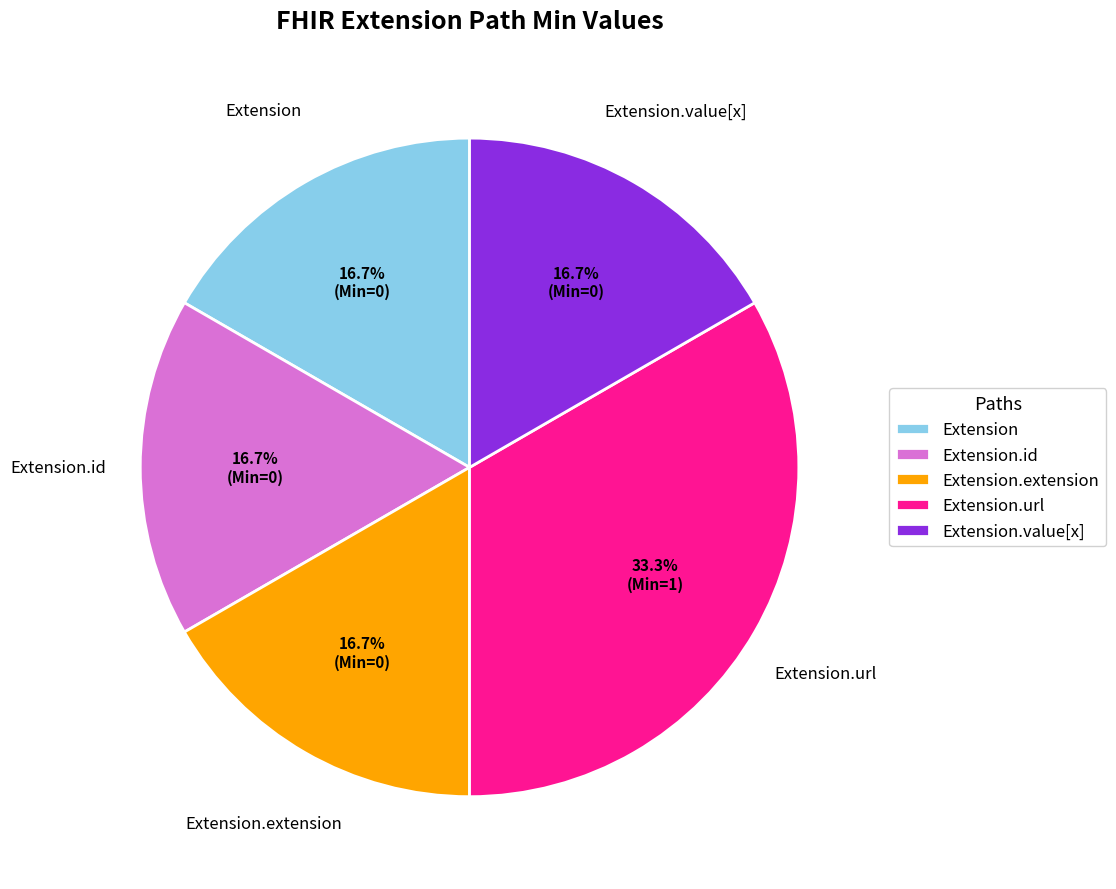

How many slices are in this pie chart?

5